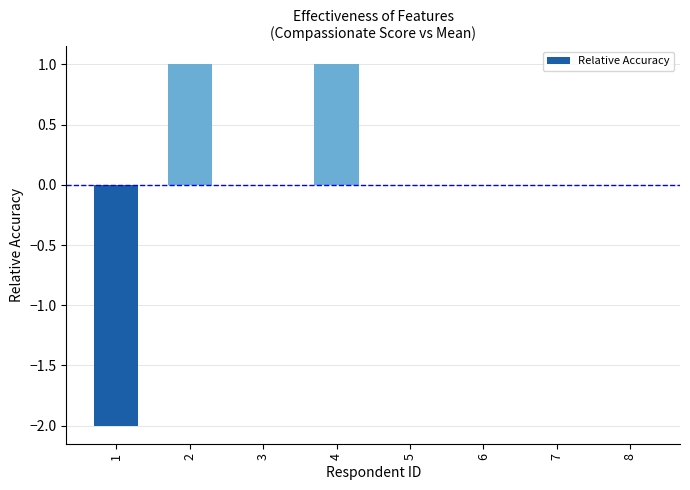

What is the change in value from 1 to 4?

+3